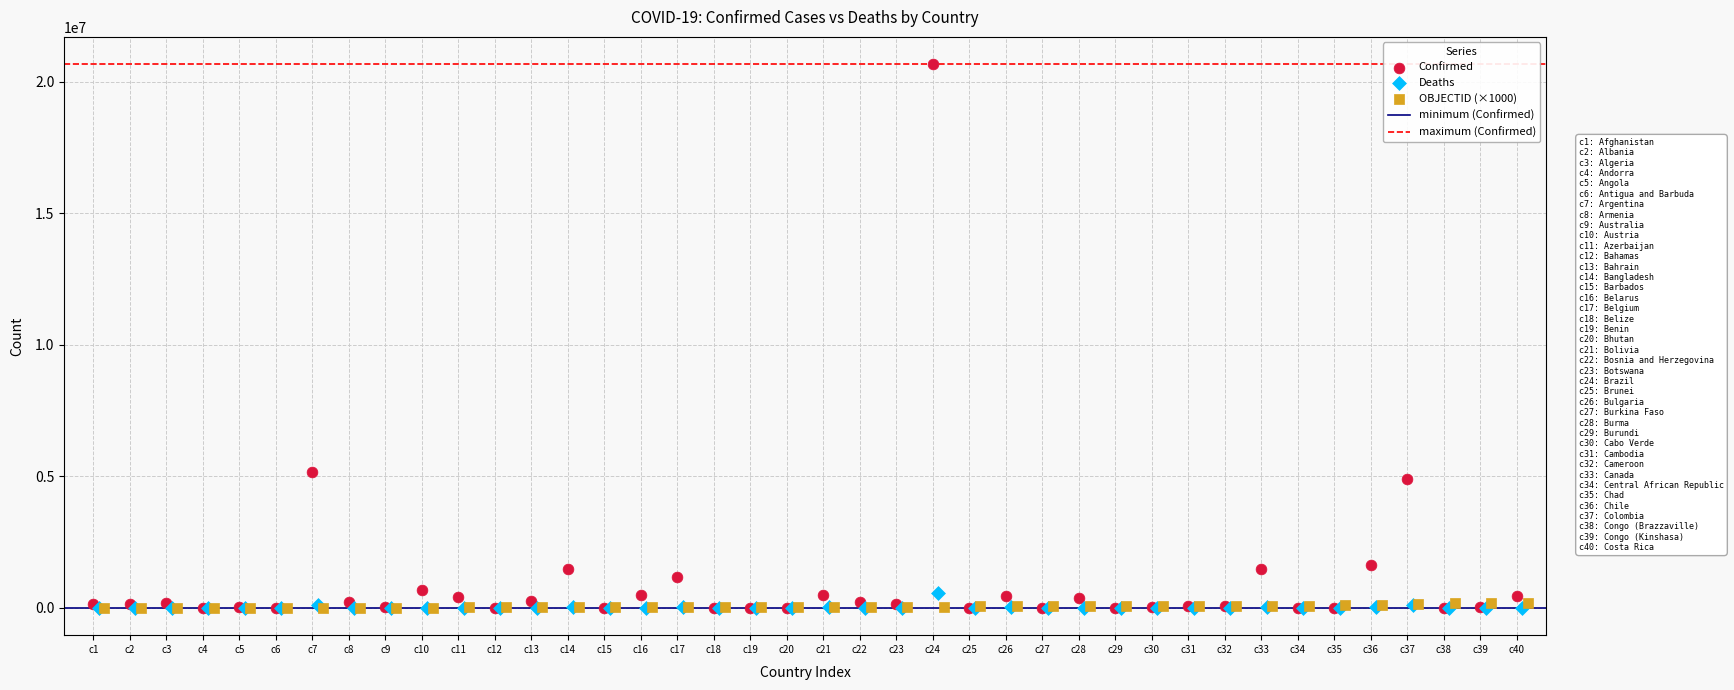

Which series has the widest spread of Y values?

Confirmed